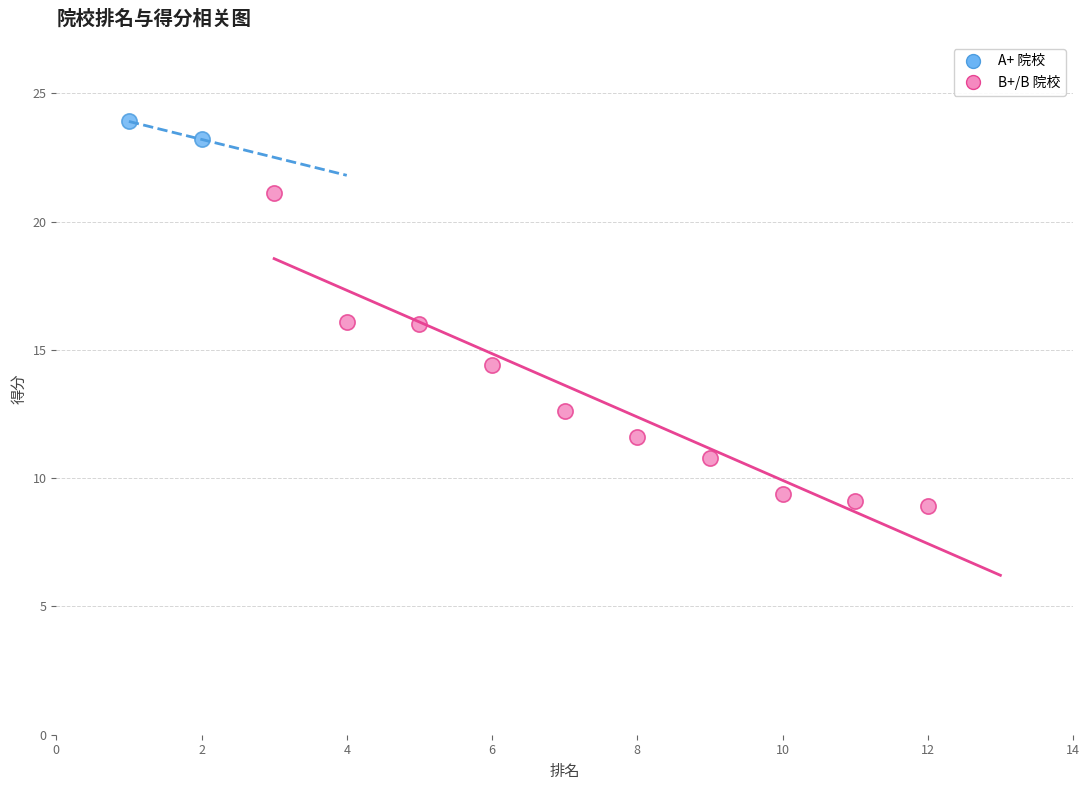

What are all the series names shown in the legend?

A+ 院校, B+/B 院校